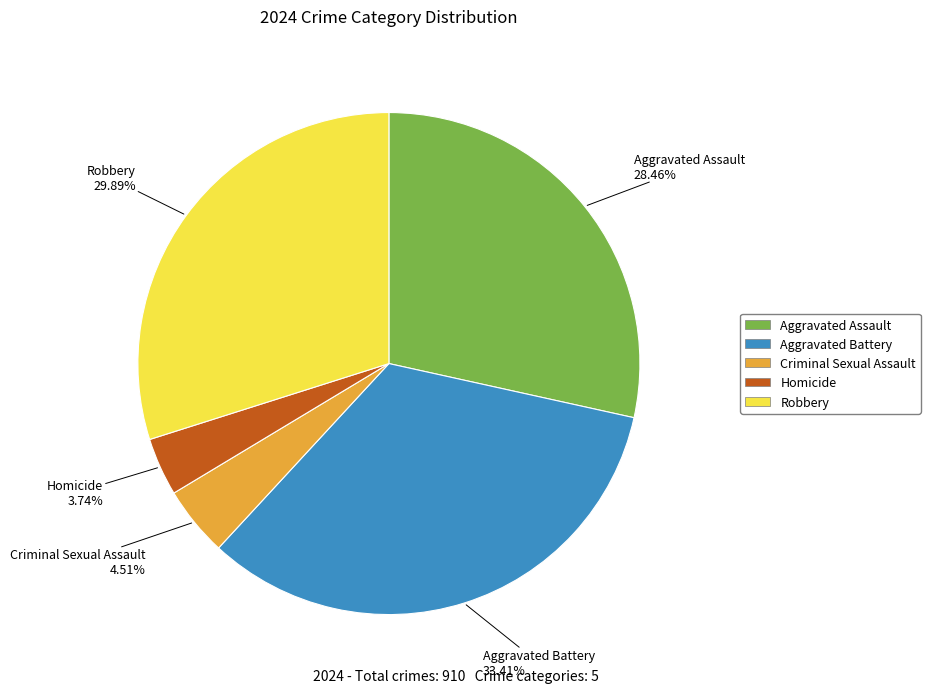

What percentage is the Robbery slice, to the nearest percent?

30%